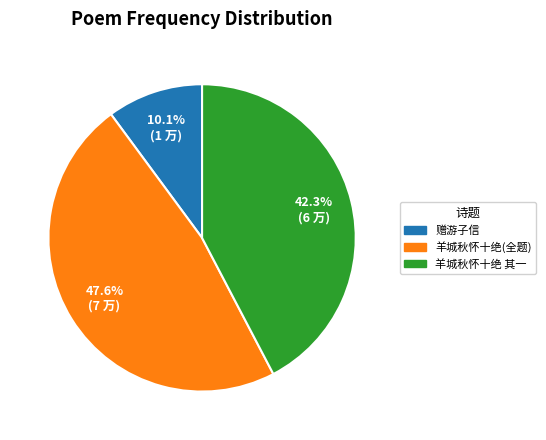

Is there any slice that represents more than half of the pie?

No